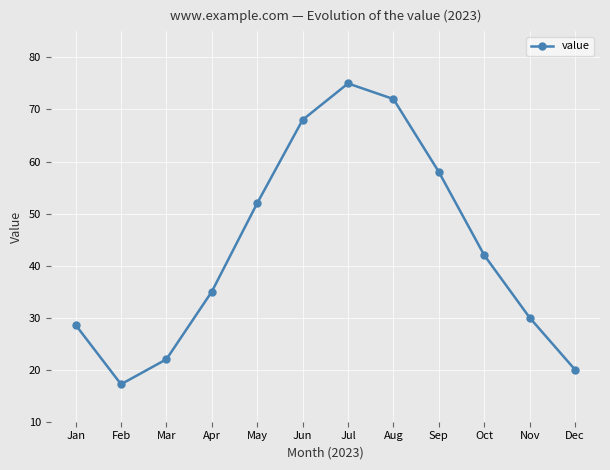

How many interior local peaks (higher than both neighbors) does the data have?

1